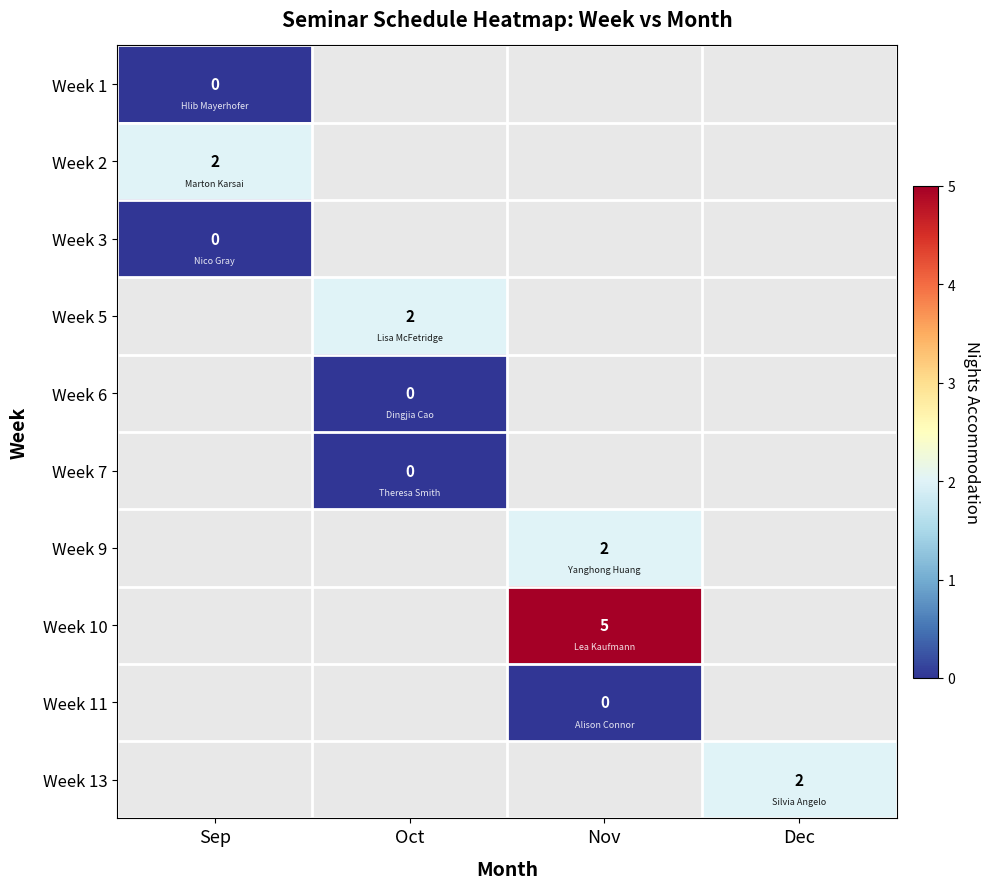

At how many categories does at least one series exceed 4?

1